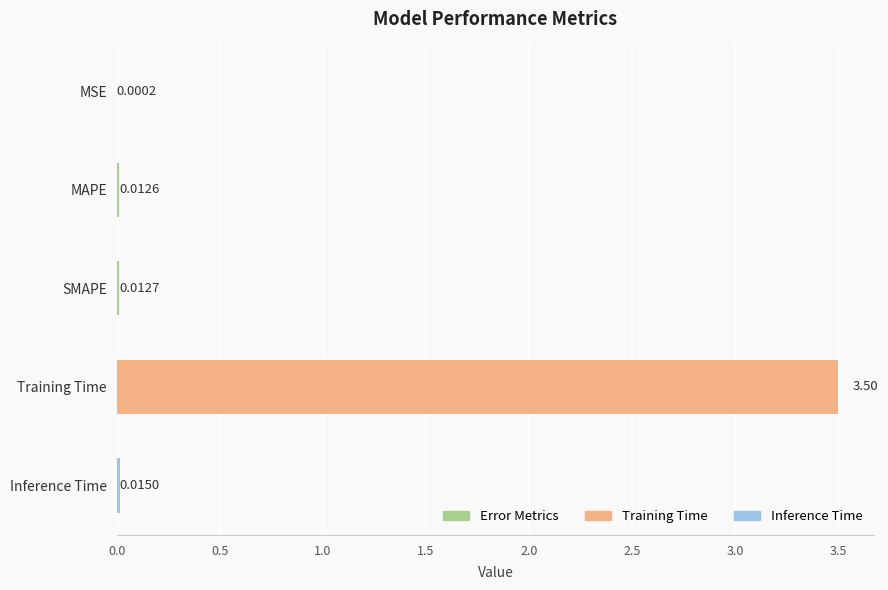

How many distinct data groups are displayed?

1